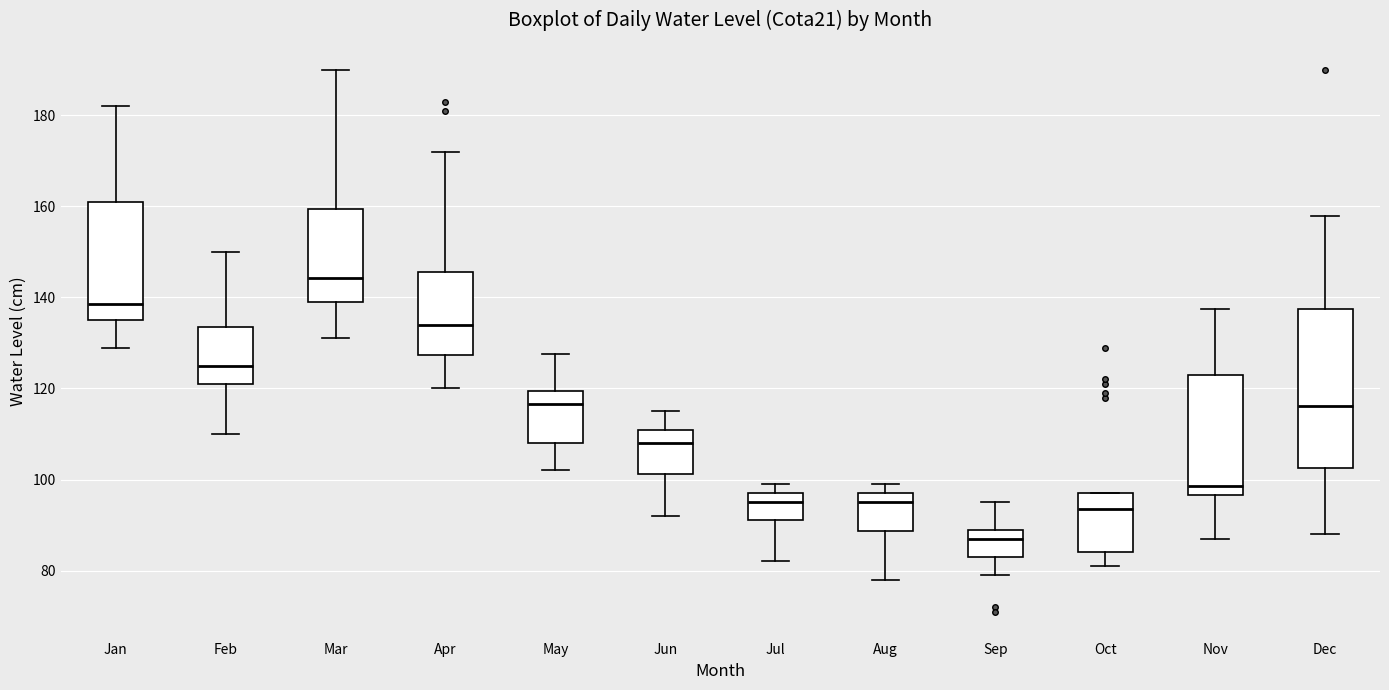

Where does the lower whisker of the box for Mar end on the y-axis? The values are not printed on the chart, so give them approximately, as read against the axis.

132